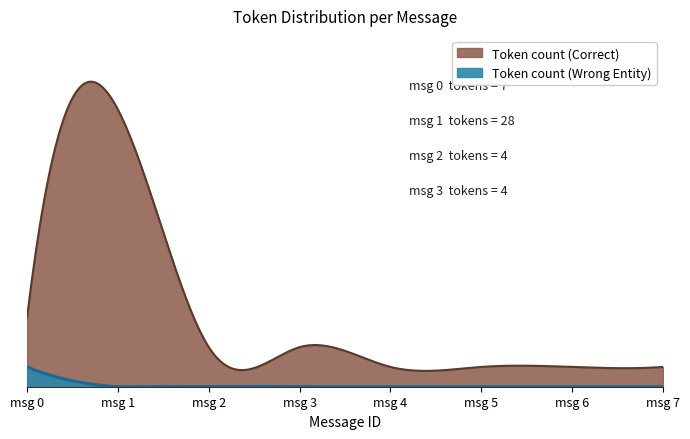

How many categories are shown in the chart?

8